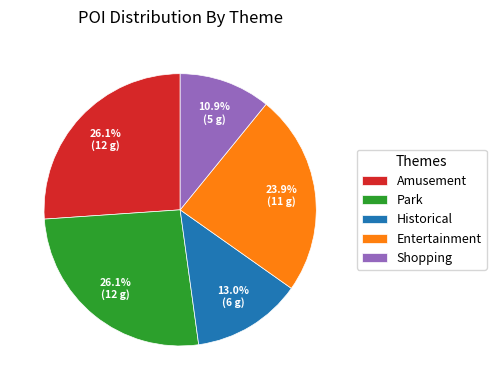

Is it true that Entertainment is 24% of the pie?

True